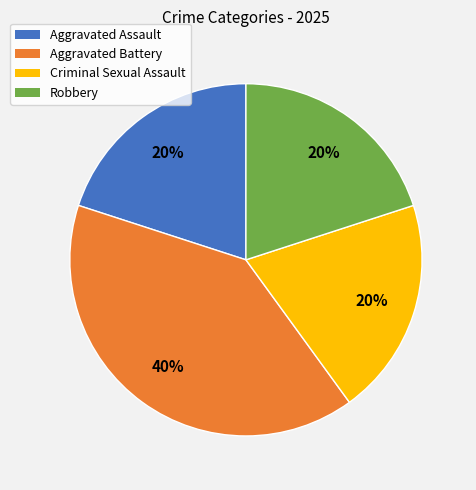

What percentage is the Criminal Sexual Assault slice, to the nearest percent?

20%